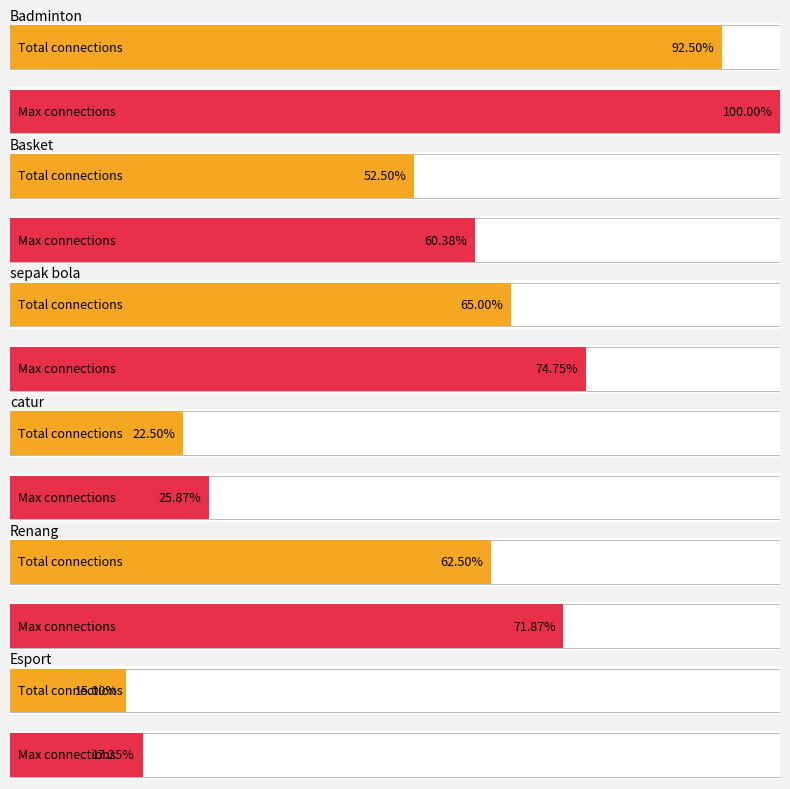

What position from the left is catur?

4